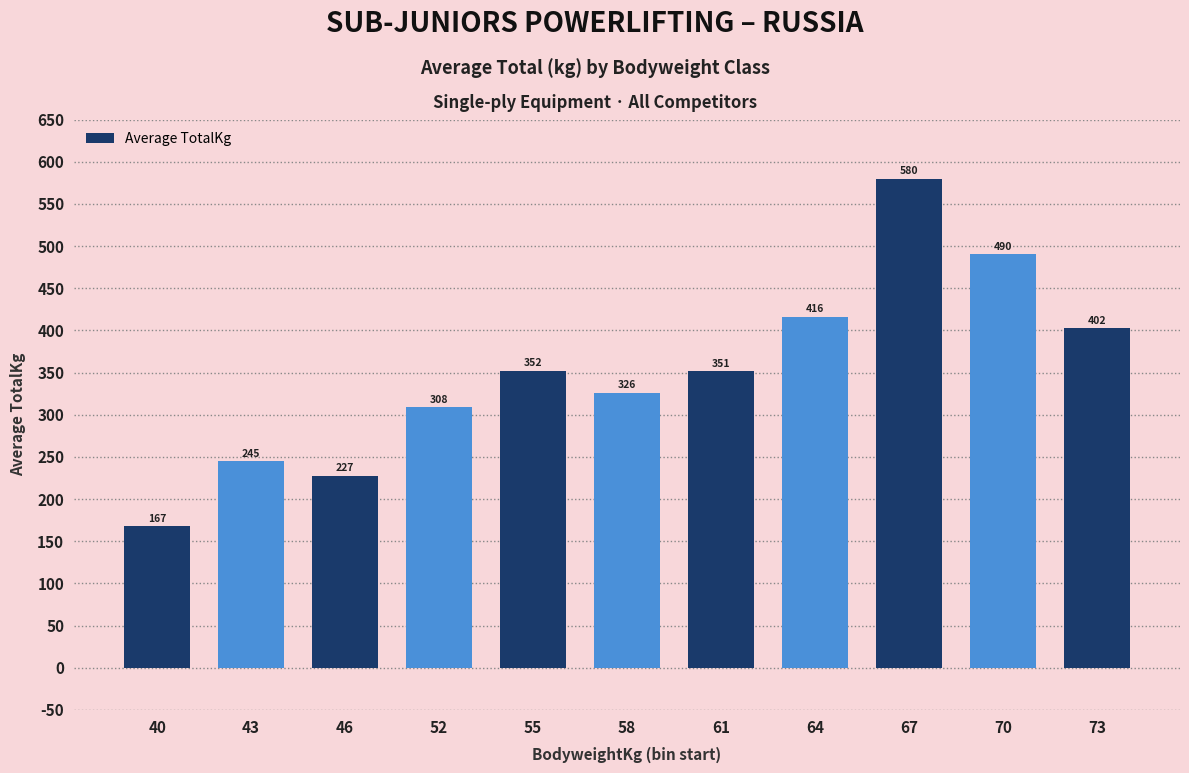

What is the value of the 2nd bar from the left?

245.0